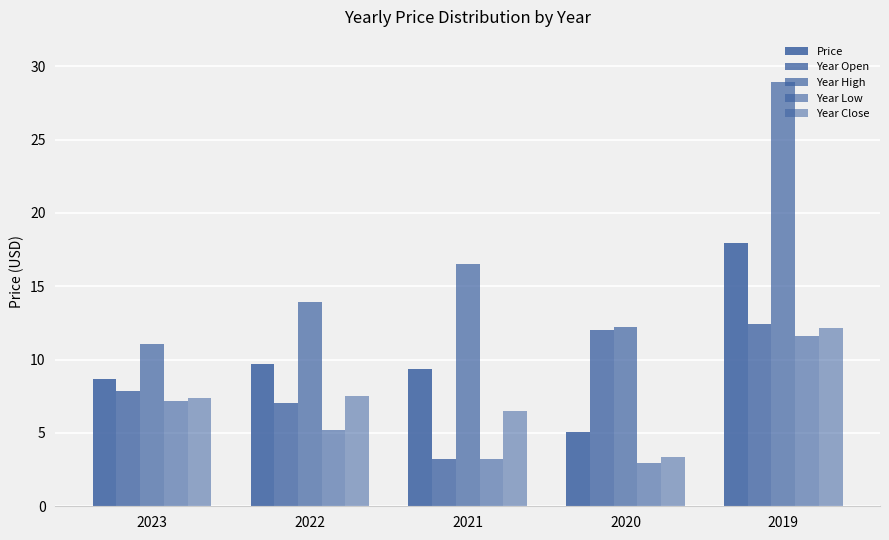

Count the number of data series in this chart.

5